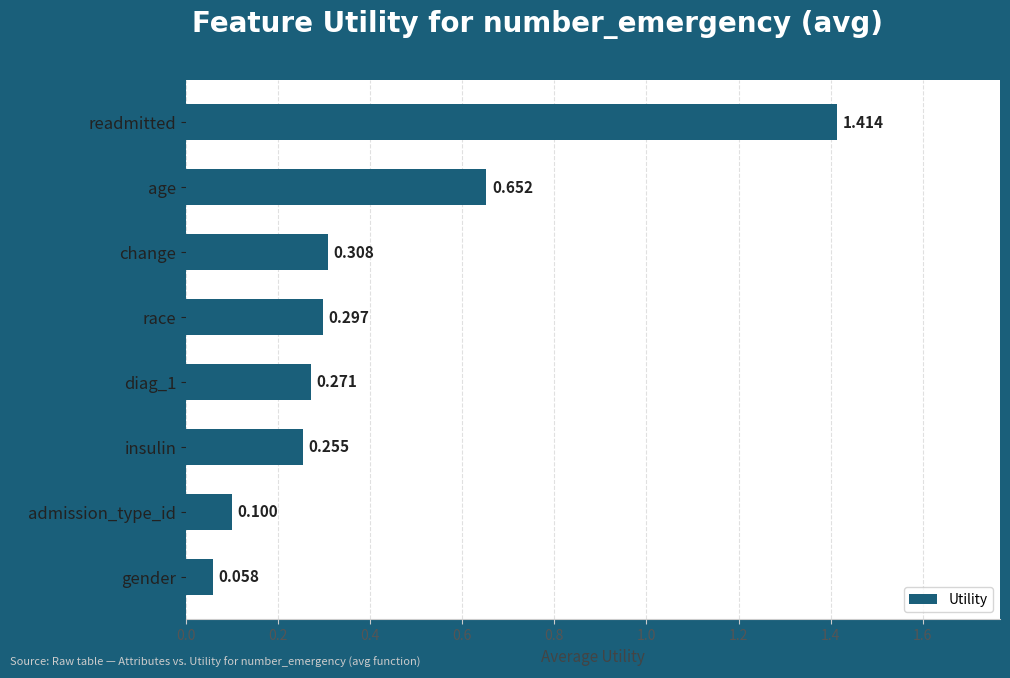

List the labels in order of value, largest first.

readmitted, age, change, race, diag_1, insulin, admission_type_id, gender